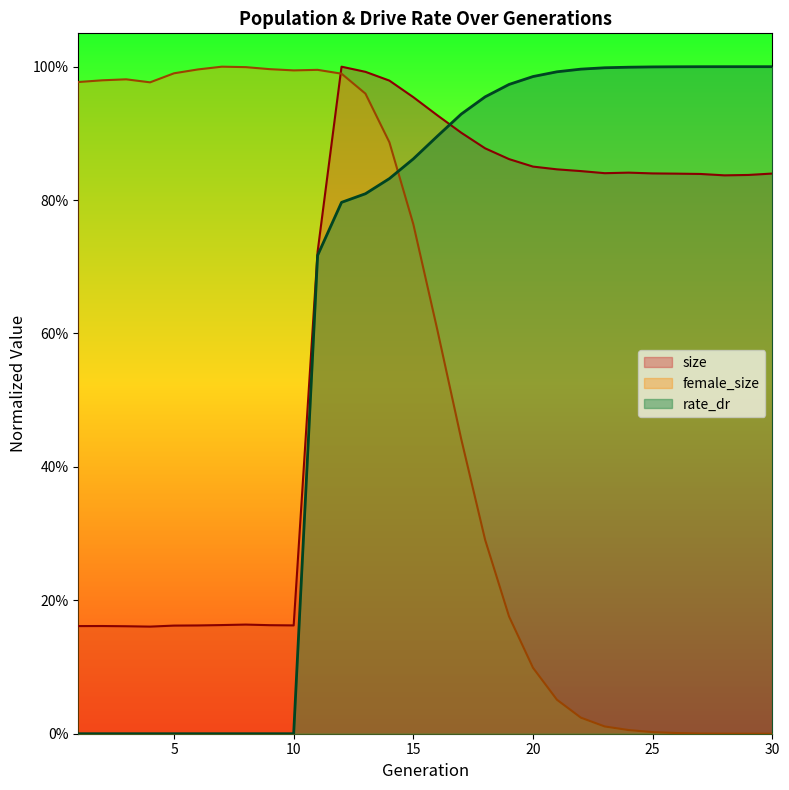

What is the total value across all series at 8?

1.2